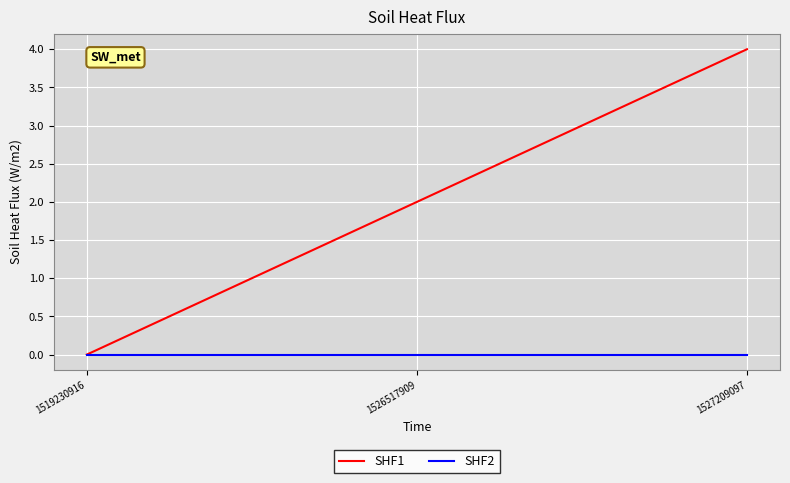

What are all the series names shown in the legend?

SHF1, SHF2